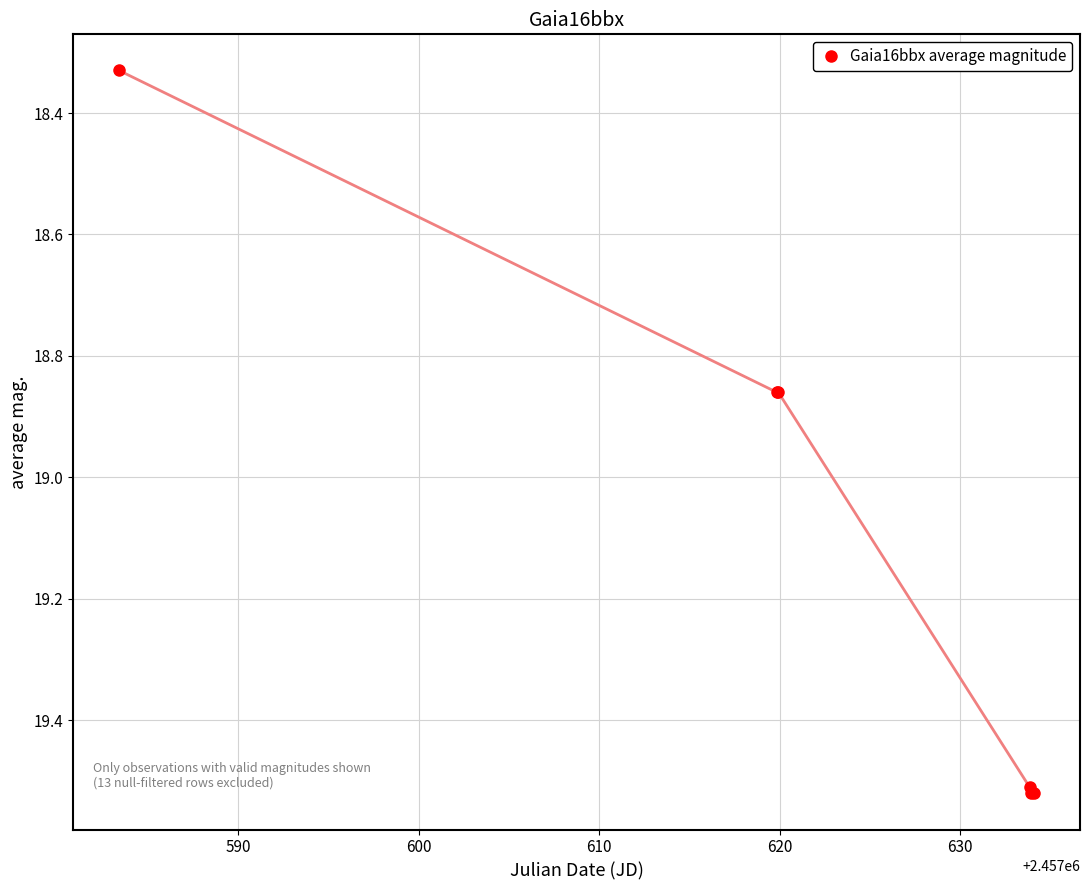

Count the values in the range 18 to 19.

3